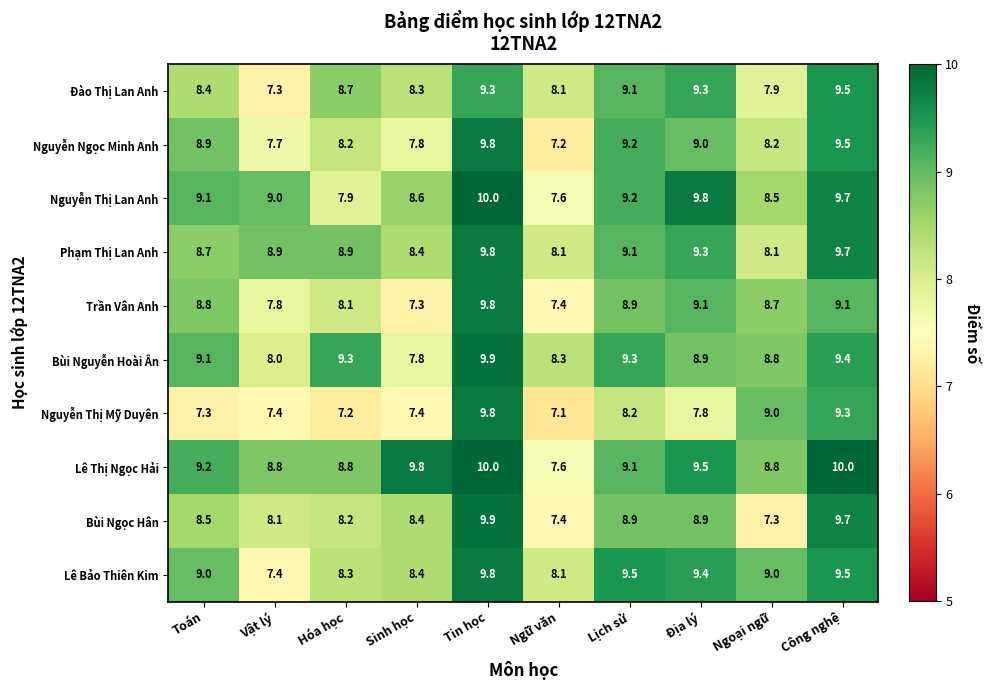

What is the minimum value shown in the chart?

7.1